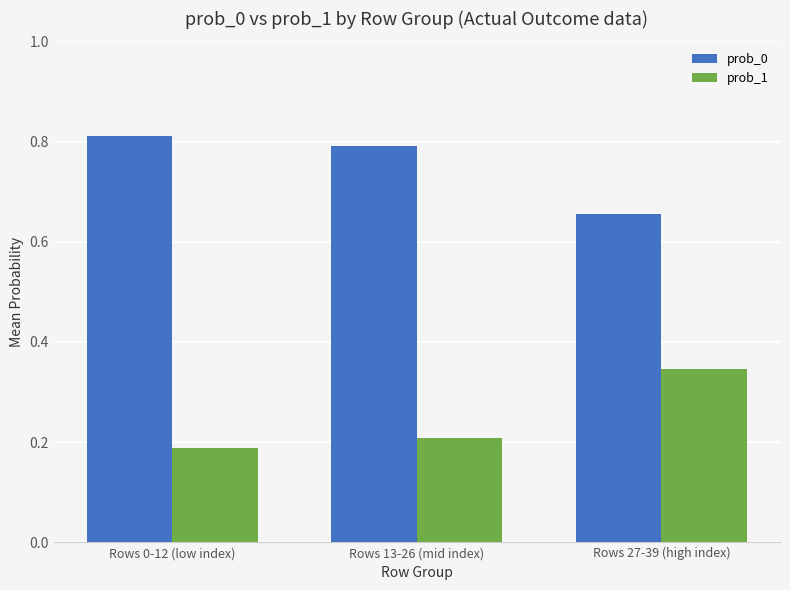

Count the prob_1 values in the range 0 to 1.

3